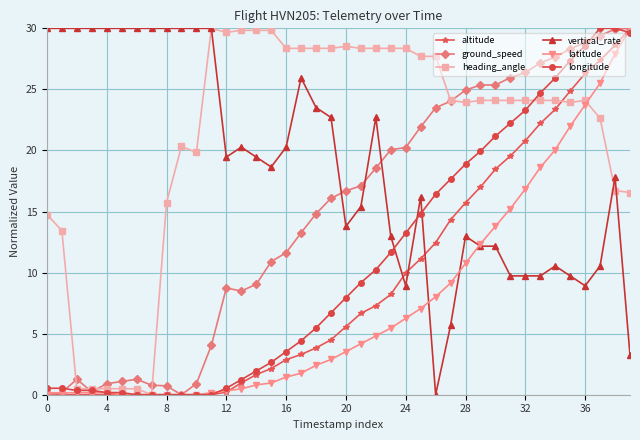

What is the maximum value shown in the chart?

30.0